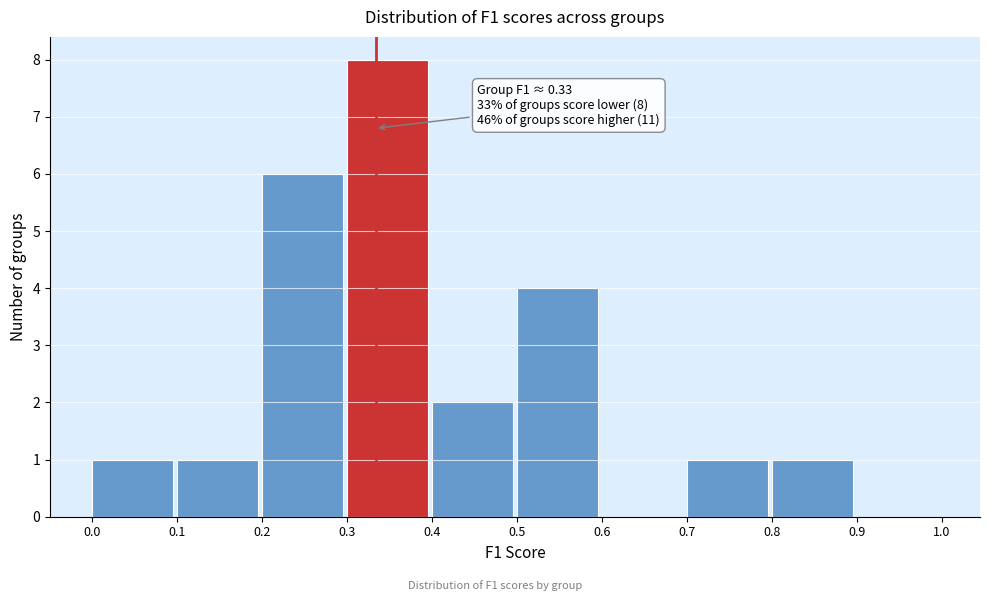

Over which range of the x-axis is the bar tallest?

0.3 to 0.4